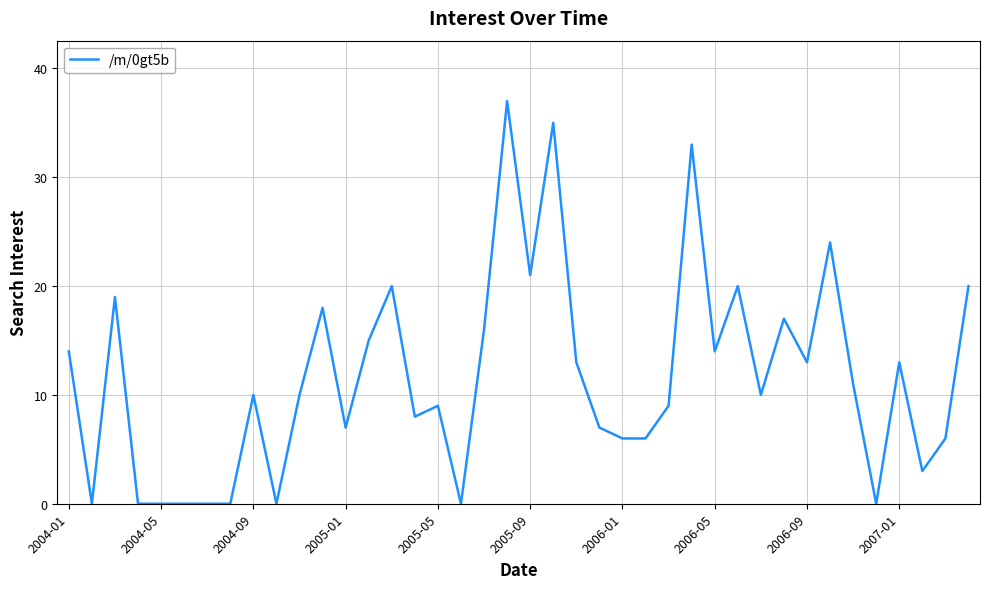

Which has a higher value, 2006-09 or 2005-09?

2005-09